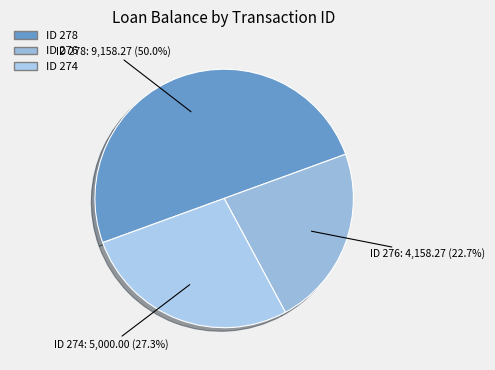

Approximately how many times larger is the value at ID 276 compared to ID 274?

0.8